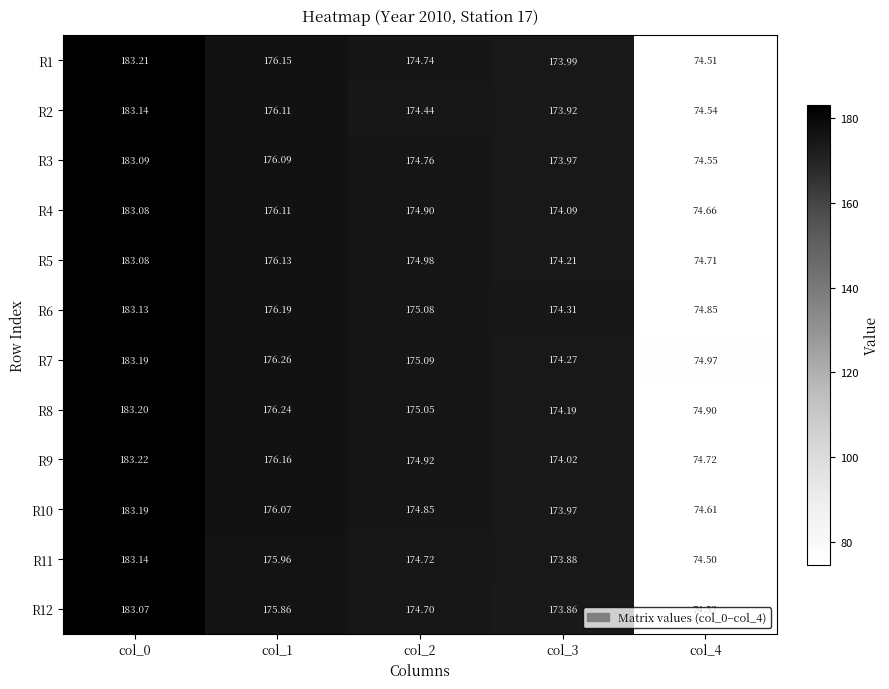

Reading left to right, what are all the values shown in this chart?

R1: col_0=183.2	col_1=176.2	col_2=174.7	col_3=174.0	col_4=74.5
R2: col_0=183.1	col_1=176.1	col_2=174.4	col_3=173.9	col_4=74.5
R3: col_0=183.1	col_1=176.1	col_2=174.8	col_3=174.0	col_4=74.5
R4: col_0=183.1	col_1=176.1	col_2=174.9	col_3=174.1	col_4=74.7
R5: col_0=183.1	col_1=176.1	col_2=175.0	col_3=174.2	col_4=74.7
R6: col_0=183.1	col_1=176.2	col_2=175.1	col_3=174.3	col_4=74.8
R7: col_0=183.2	col_1=176.3	col_2=175.1	col_3=174.3	col_4=75.0
R8: col_0=183.2	col_1=176.2	col_2=175.1	col_3=174.2	col_4=74.9
R9: col_0=183.2	col_1=176.2	col_2=174.9	col_3=174.0	col_4=74.7
R10: col_0=183.2	col_1=176.1	col_2=174.8	col_3=174.0	col_4=74.6
R11: col_0=183.1	col_1=176.0	col_2=174.7	col_3=173.9	col_4=74.5
R12: col_0=183.1	col_1=175.9	col_2=174.7	col_3=173.9	col_4=74.5